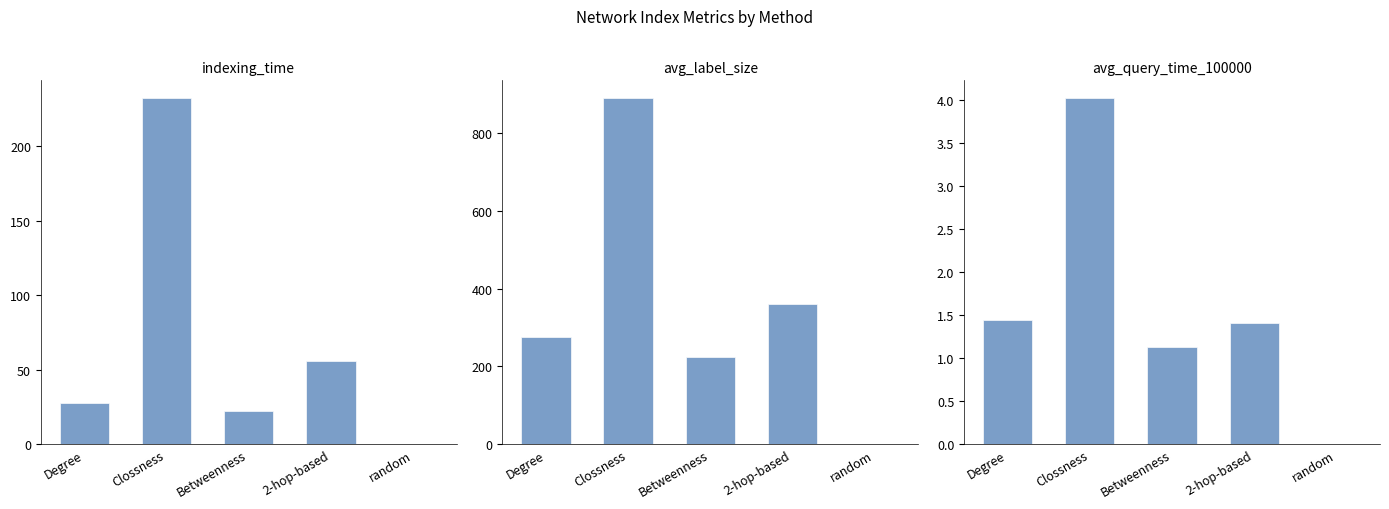

What is the label of the 4th bar from the right?

Clossness